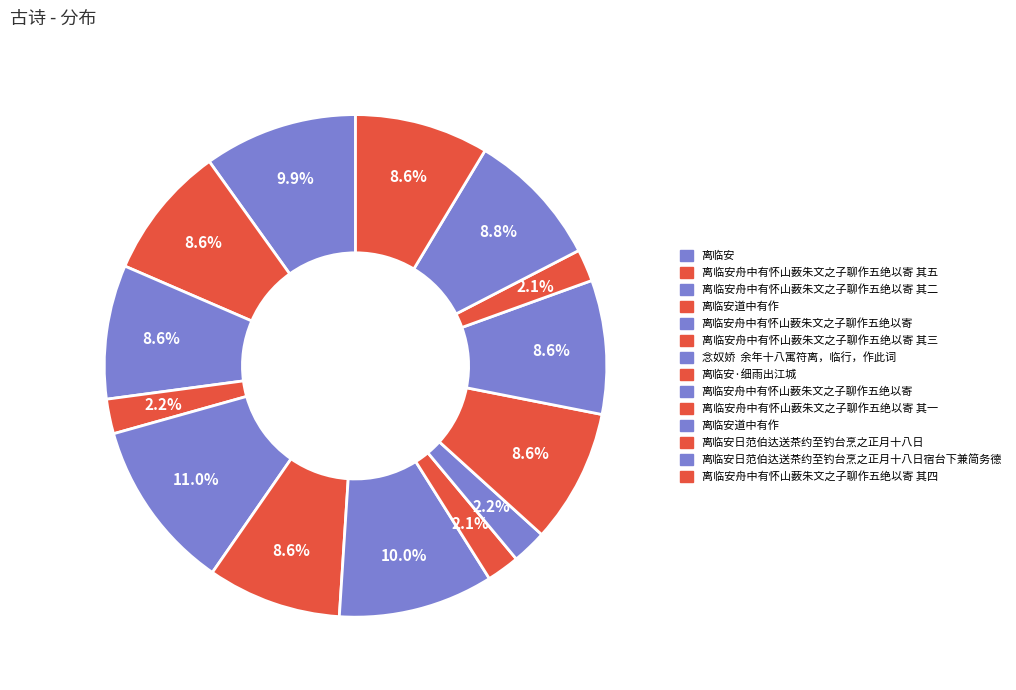

Count the number of slices in the pie.

14